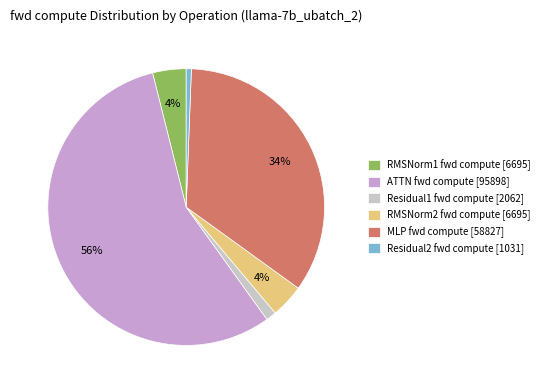

To the nearest percent, what is the combined percentage of Residual2 fwd compute [1031] and MLP fwd compute [58827]?

35%